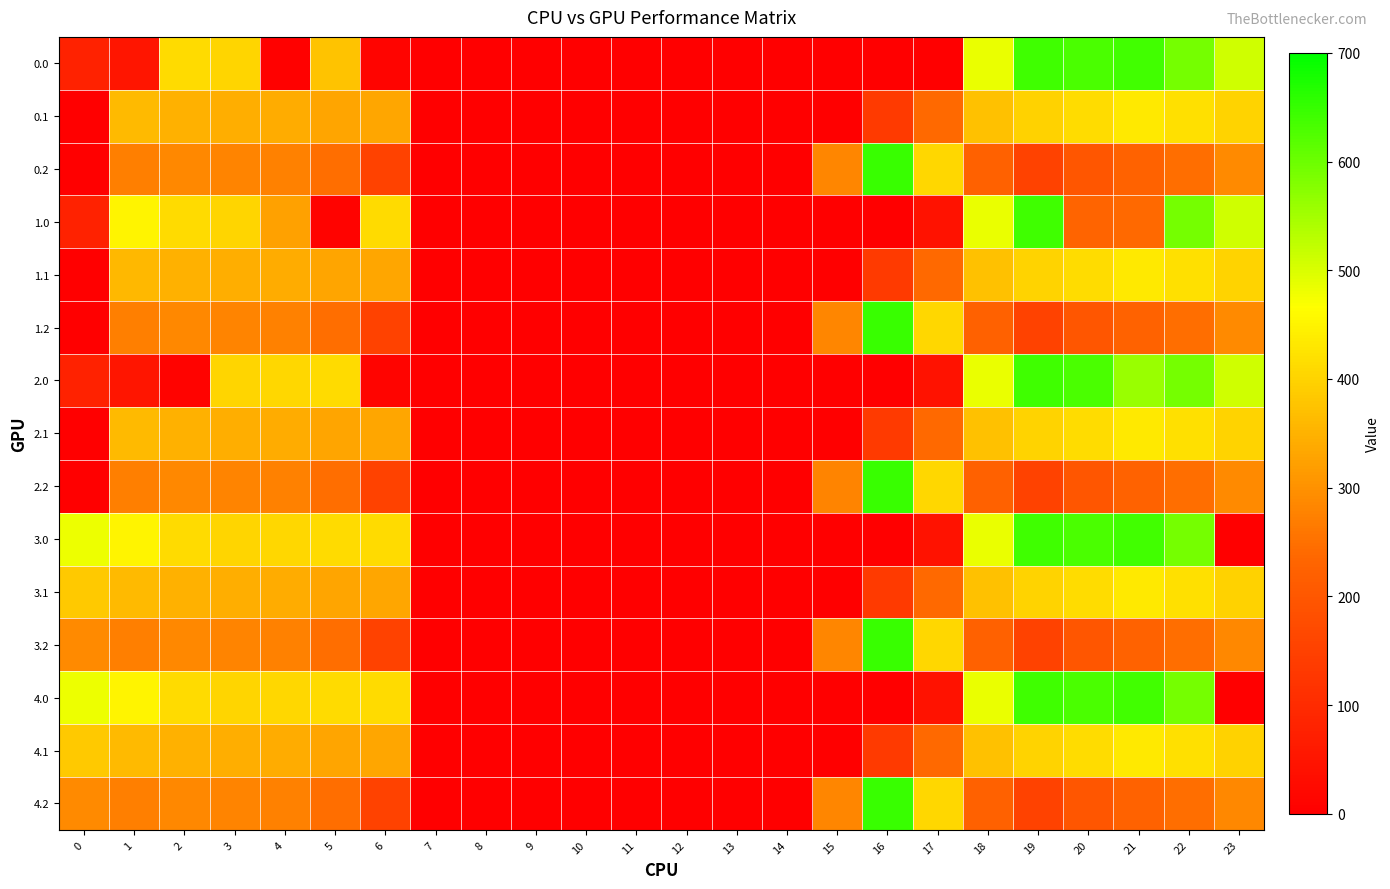

Reading left to right, extract all data points from this chart.

0.0: 0=82.0	1=49.5	2=410.3	3=404.4	4=4.9	5=374.8	6=11.9	7=0.0	8=0.0	9=0.0	10=0.0	11=0.0	12=0.0	13=0.0	14=0.0	15=0.0	16=0.0	17=0.0	18=484.8	19=641.8	20=629.9	21=638.4	22=592.3	23=511.3
0.1: 0=0.0	1=361.1	2=347.9	3=342.7	4=339.6	5=329.5	6=333.3	7=0.0	8=0.0	9=0.0	10=0.0	11=0.0	12=0.0	13=0.0	14=0.0	15=0.0	16=135.2	17=239.9	18=372.2	19=398.5	20=414.5	21=432.4	22=419.9	23=399.4
0.2: 0=0.0	1=271.0	2=285.5	3=281.0	4=274.4	5=248.1	6=151.5	7=0.0	8=0.0	9=0.0	10=0.0	11=0.0	12=0.0	13=0.0	14=0.0	15=282.9	16=645.7	17=405.4	18=222.9	19=151.1	20=199.2	21=226.4	22=247.4	23=287.5
1.0: 0=82.0	1=449.5	2=410.3	3=404.4	4=325.4	5=10.8	6=411.9	7=0.0	8=0.0	9=0.0	10=0.0	11=0.0	12=0.0	13=0.0	14=0.0	15=0.0	16=0.0	17=43.5	18=484.8	19=641.8	20=229.9	21=238.4	22=592.3	23=511.3
1.1: 0=0.0	1=360.3	2=347.9	3=342.7	4=339.6	5=329.5	6=333.3	7=0.0	8=0.0	9=0.0	10=0.0	11=0.0	12=0.0	13=0.0	14=0.0	15=0.0	16=135.2	17=239.9	18=372.2	19=399.3	20=414.5	21=432.4	22=419.9	23=399.4
1.2: 0=0.0	1=272.7	2=285.5	3=279.2	4=274.4	5=248.1	6=151.5	7=0.0	8=0.0	9=0.0	10=0.0	11=0.0	12=0.0	13=0.0	14=0.0	15=282.9	16=645.7	17=405.4	18=222.9	19=151.1	20=199.2	21=226.4	22=247.4	23=287.5
2.0: 0=82.0	1=49.5	2=10.3	3=404.4	4=404.9	5=410.8	6=11.9	7=0.0	8=0.0	9=0.0	10=0.0	11=0.0	12=0.0	13=0.0	14=0.0	15=0.0	16=0.0	17=43.5	18=484.8	19=641.8	20=629.9	21=558.8	22=592.3	23=511.3
2.1: 0=0.0	1=361.1	2=347.9	3=342.7	4=339.6	5=329.5	6=333.3	7=0.0	8=0.0	9=0.0	10=0.0	11=0.0	12=0.0	13=0.0	14=0.0	15=0.0	16=134.5	17=239.9	18=372.2	19=399.3	20=414.5	21=432.4	22=419.9	23=399.4
2.2: 0=0.0	1=272.7	2=285.5	3=281.0	4=274.4	5=248.1	6=151.5	7=0.0	8=0.0	9=0.0	10=0.0	11=0.0	12=0.0	13=0.0	14=0.0	15=281.2	16=645.7	17=405.4	18=222.9	19=151.1	20=199.2	21=226.4	22=247.4	23=287.5
3.0: 0=482.0	1=449.5	2=410.3	3=404.4	4=404.9	5=410.8	6=411.9	7=0.0	8=0.0	9=0.0	10=0.0	11=0.0	12=0.0	13=0.0	14=0.0	15=0.0	16=0.0	17=43.5	18=484.8	19=641.8	20=629.9	21=638.4	22=592.3	23=0.0
3.1: 0=384.6	1=361.1	2=347.9	3=342.7	4=339.6	5=329.5	6=333.3	7=0.0	8=0.0	9=0.0	10=0.0	11=0.0	12=0.0	13=0.0	14=0.0	15=0.0	16=135.2	17=239.9	18=372.2	19=399.3	20=414.5	21=432.4	22=419.9	23=399.0
3.2: 0=287.1	1=272.7	2=285.5	3=281.0	4=274.4	5=248.1	6=151.5	7=0.0	8=0.0	9=0.0	10=0.0	11=0.0	12=0.0	13=0.0	14=0.0	15=282.9	16=645.7	17=405.4	18=222.9	19=151.1	20=199.2	21=226.4	22=247.4	23=286.6
4.0: 0=482.0	1=449.5	2=410.3	3=404.4	4=404.9	5=410.8	6=411.9	7=0.0	8=0.0	9=0.0	10=0.0	11=0.0	12=0.0	13=0.0	14=0.0	15=0.0	16=0.0	17=43.5	18=484.8	19=641.8	20=629.9	21=638.4	22=592.3	23=0.0
4.1: 0=384.6	1=361.1	2=347.9	3=342.7	4=339.6	5=329.5	6=333.3	7=0.0	8=0.0	9=0.0	10=0.0	11=0.0	12=0.0	13=0.0	14=0.0	15=0.0	16=135.2	17=239.9	18=372.2	19=399.3	20=414.5	21=432.4	22=419.9	23=399.0
4.2: 0=287.1	1=272.7	2=285.5	3=281.0	4=274.4	5=248.1	6=151.5	7=0.0	8=0.0	9=0.0	10=0.0	11=0.0	12=0.0	13=0.0	14=0.0	15=282.9	16=645.7	17=405.4	18=222.9	19=151.1	20=199.2	21=226.4	22=247.4	23=286.6